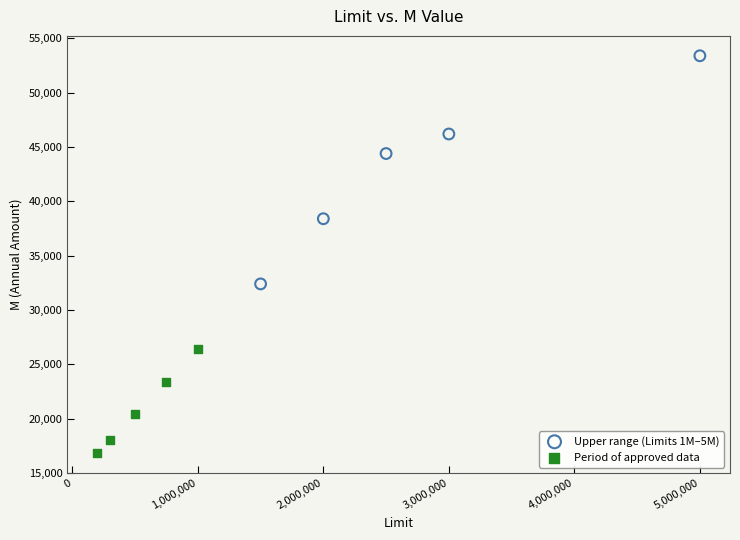

Which series contains the lowest Y value?

Period of approved data